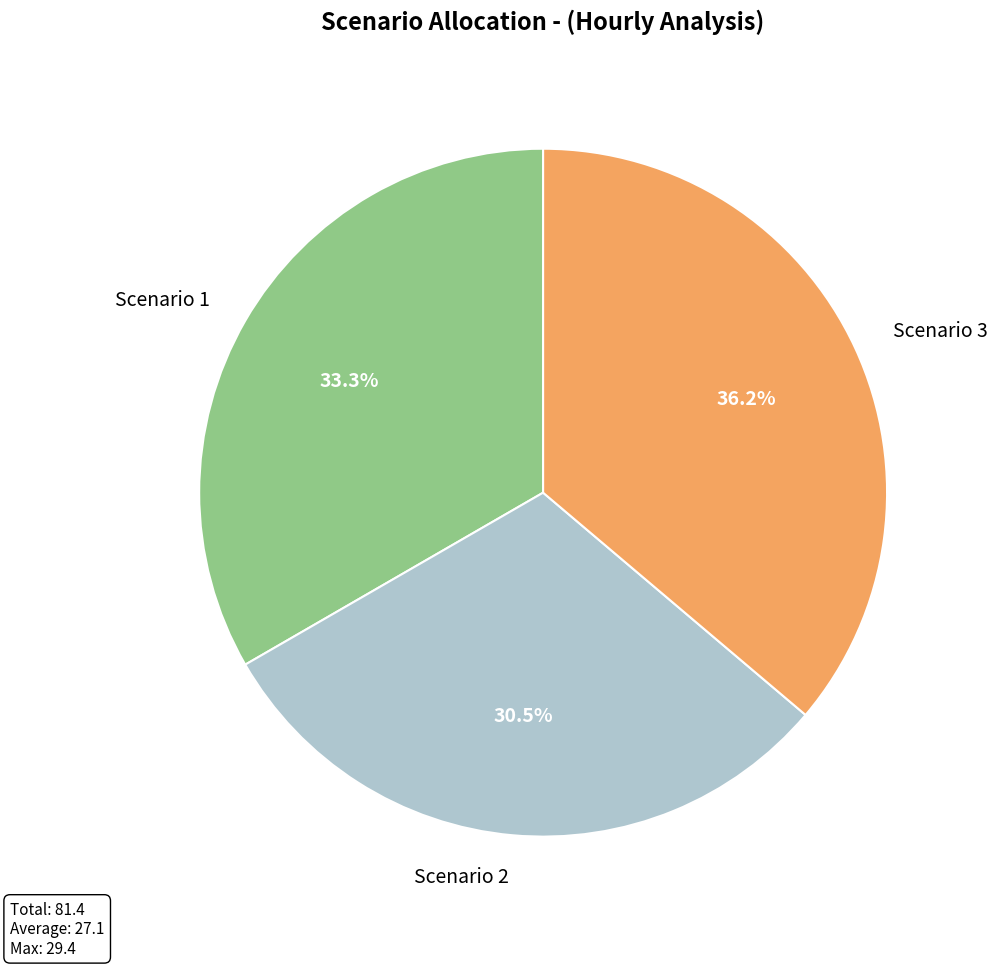

Does any single category account for the majority?

No